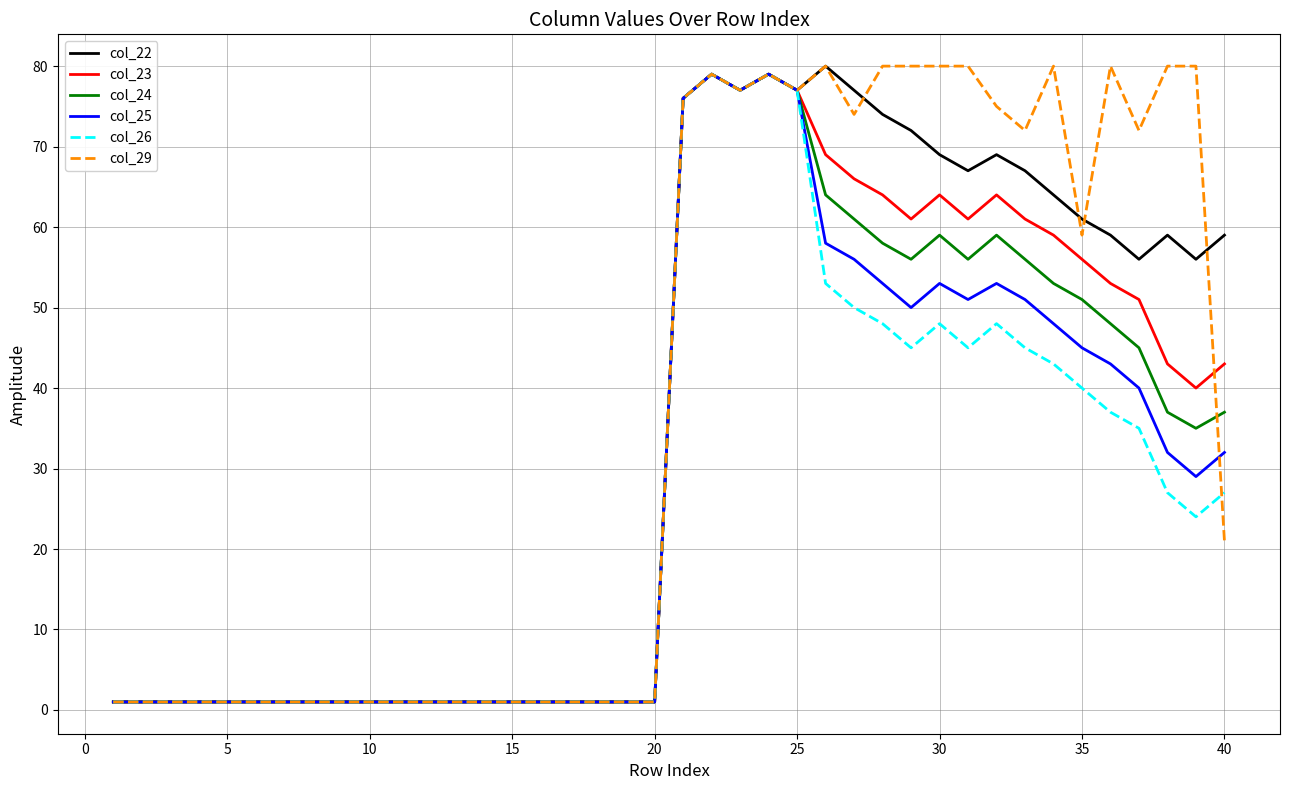

Rank the series by their average value, from lowest to highest.

col_26, col_25, col_24, col_23, col_22, col_29